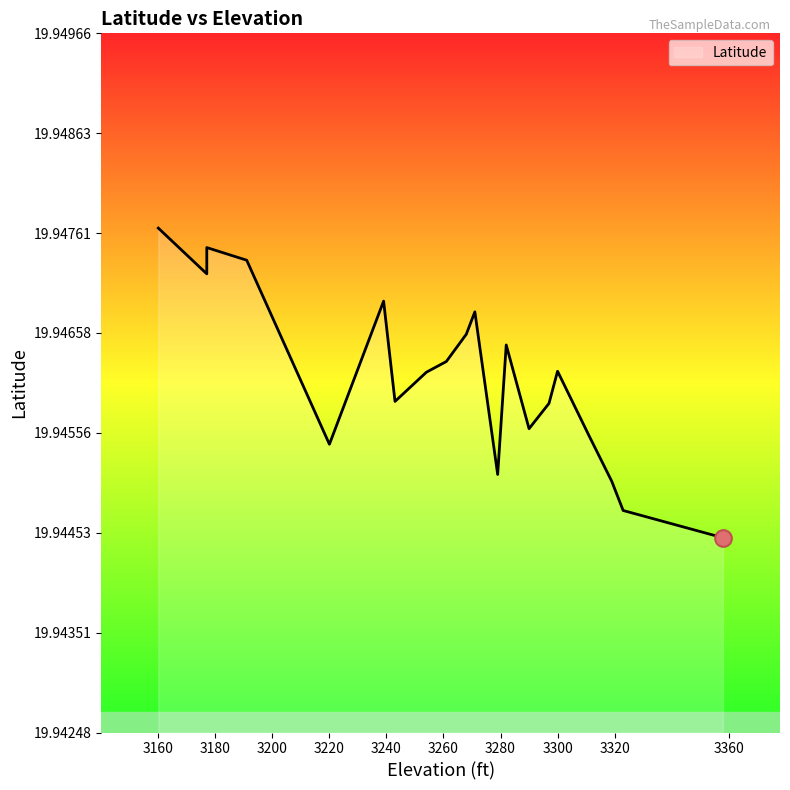

The chart shows a value of 19.9 at 3243. True or false?

True